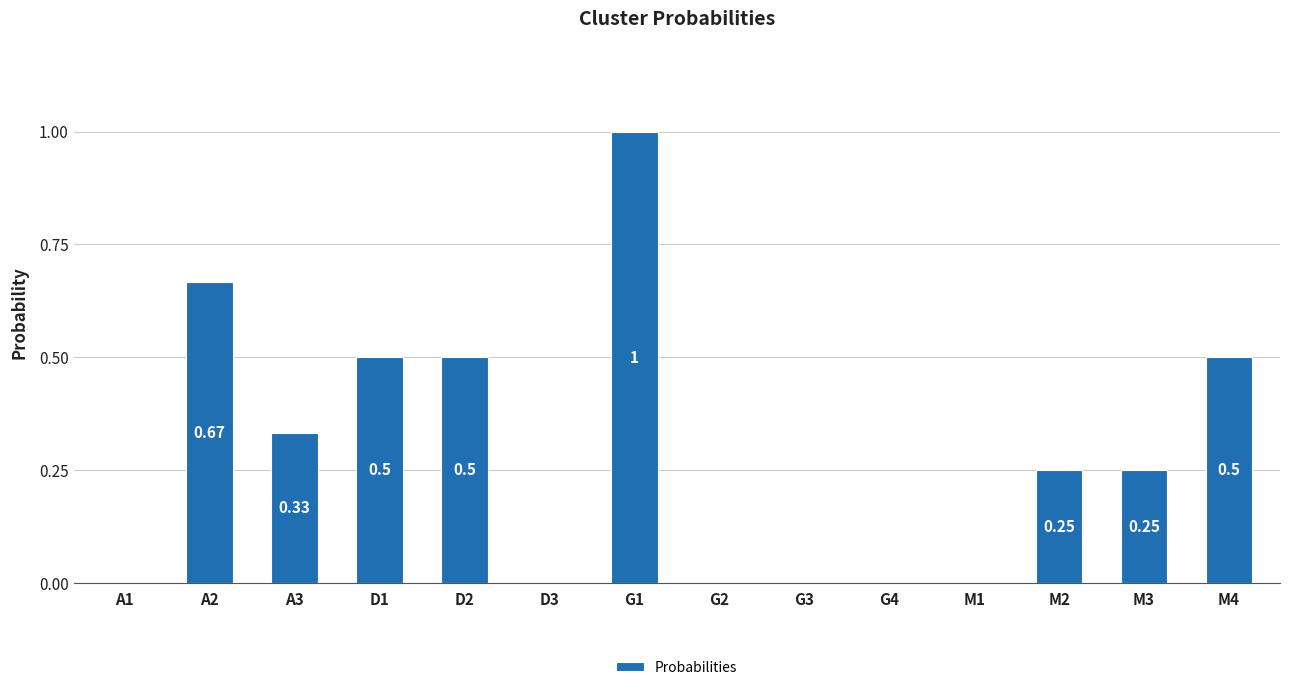

What is the sum of all values?

4.0